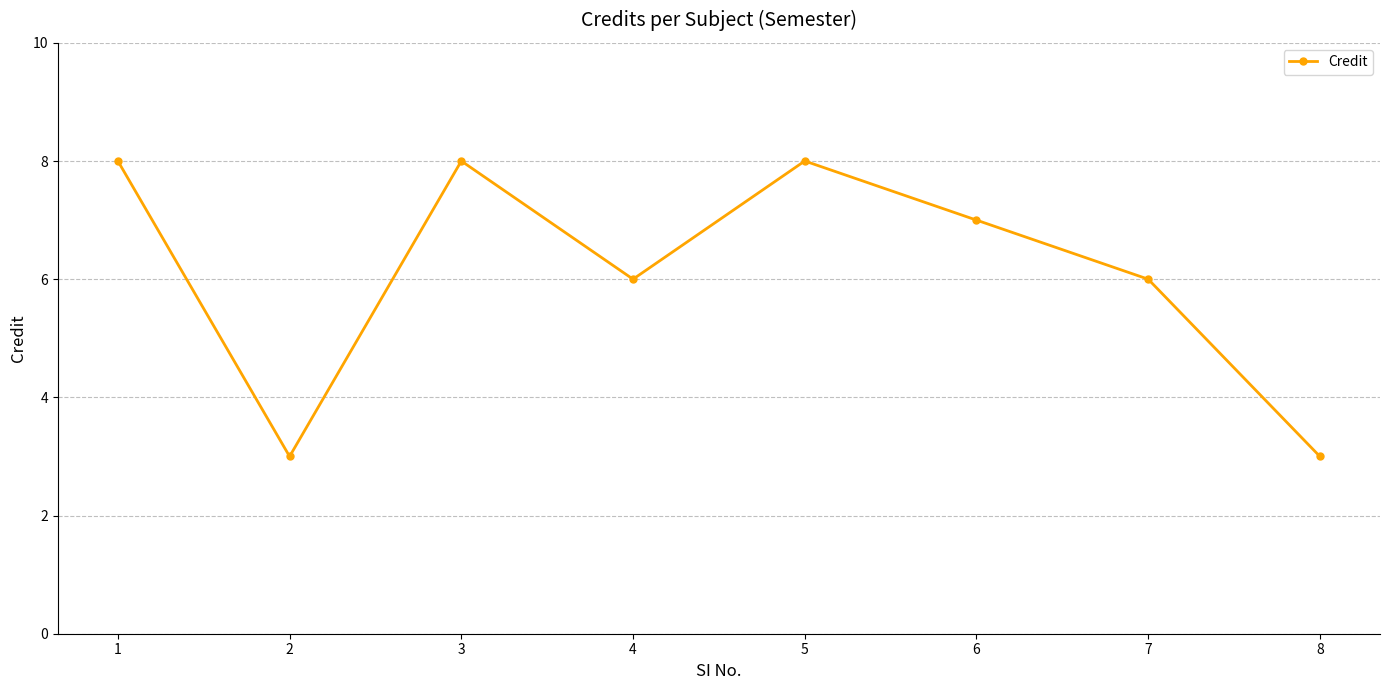

Reading right to left, transcribe all the data shown in this chart.

8=3	7=6	6=7	5=8	4=6	3=8	2=3	1=8